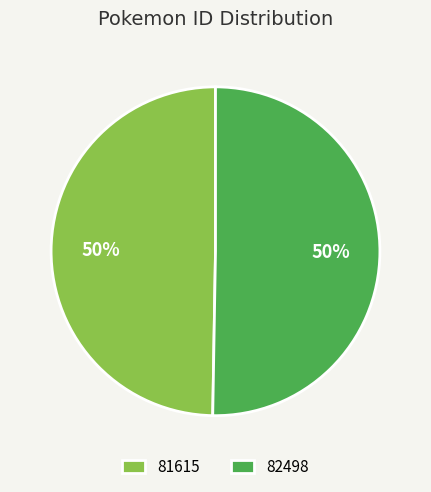

Combined, do 81615 and 82498 account for over 50%?

Yes